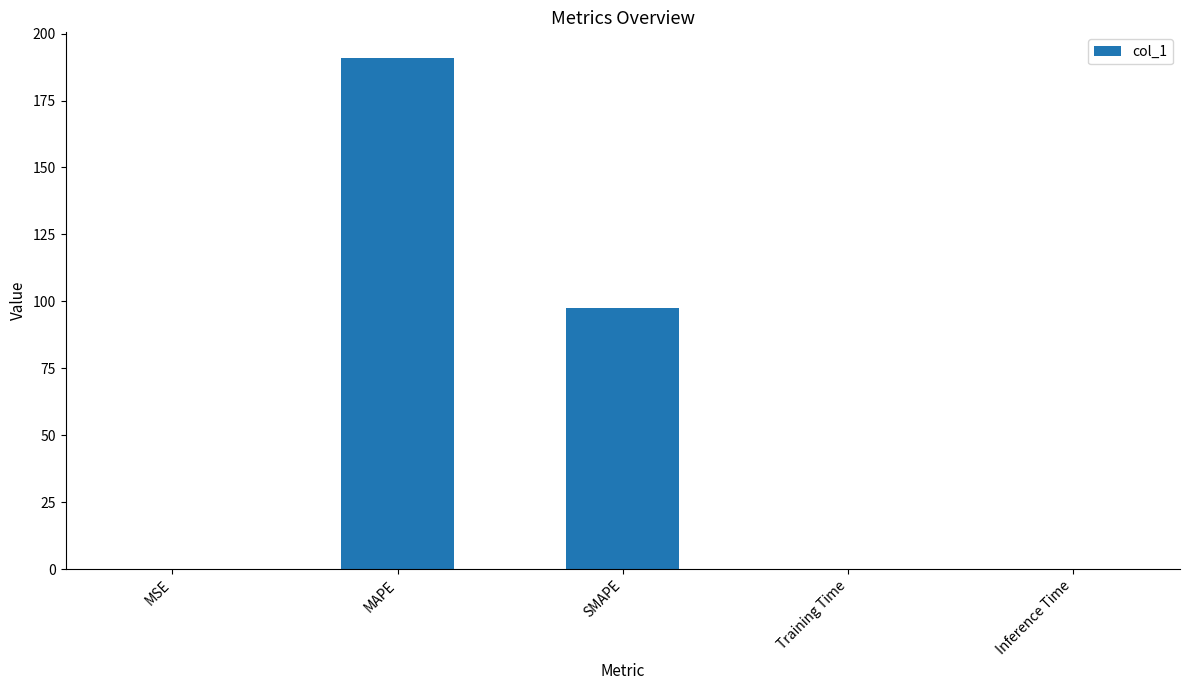

Which category has the highest value across all series?

MAPE